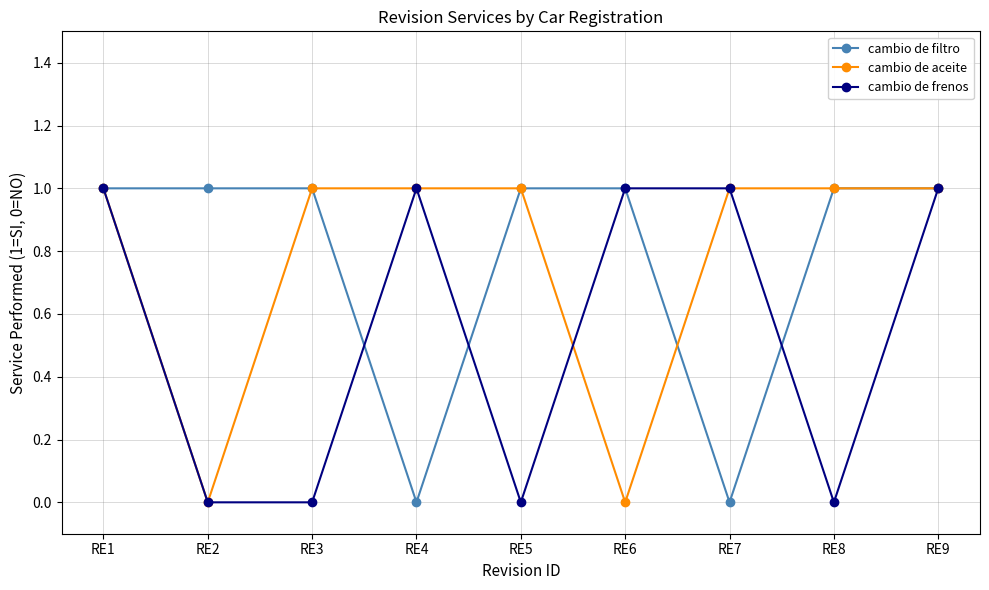

How many lines are shown in the chart?

3